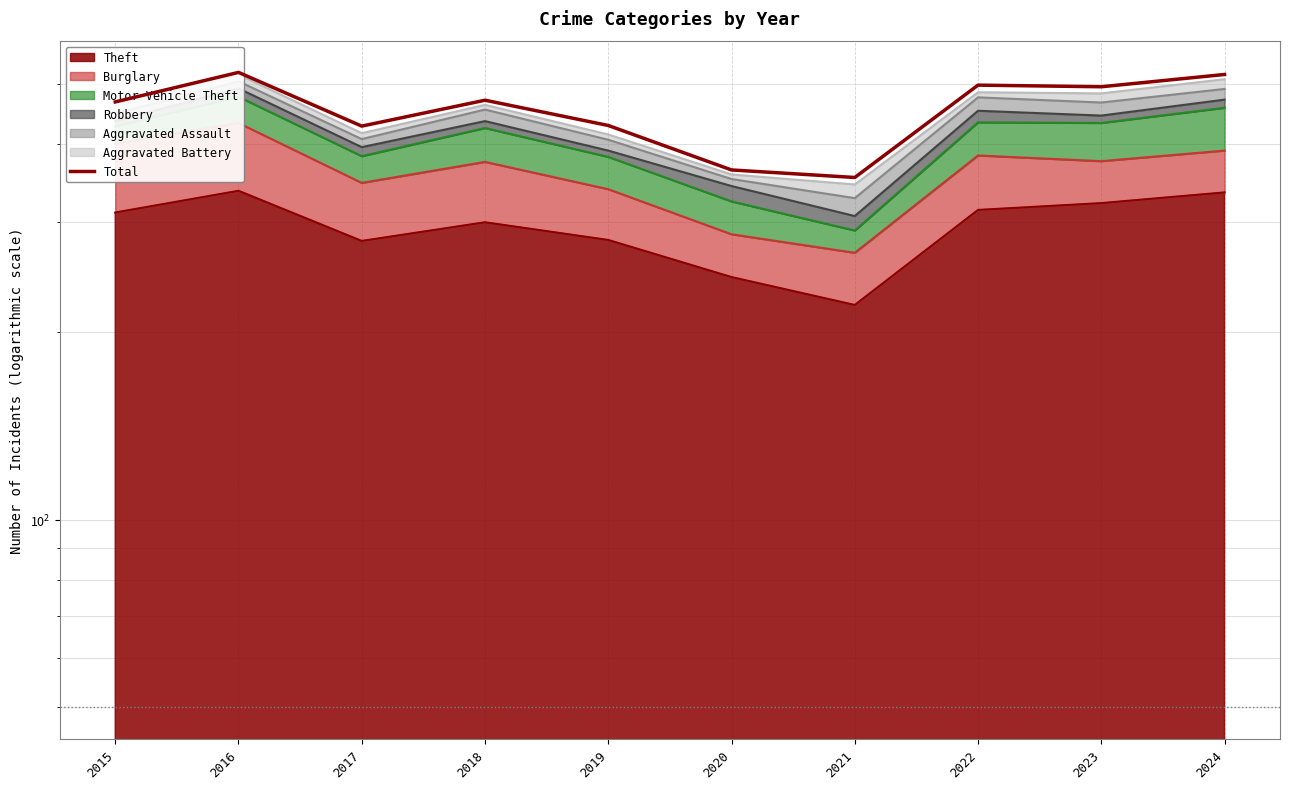

Approximately how many times larger is the value at 2016 compared to 2019?

1.2